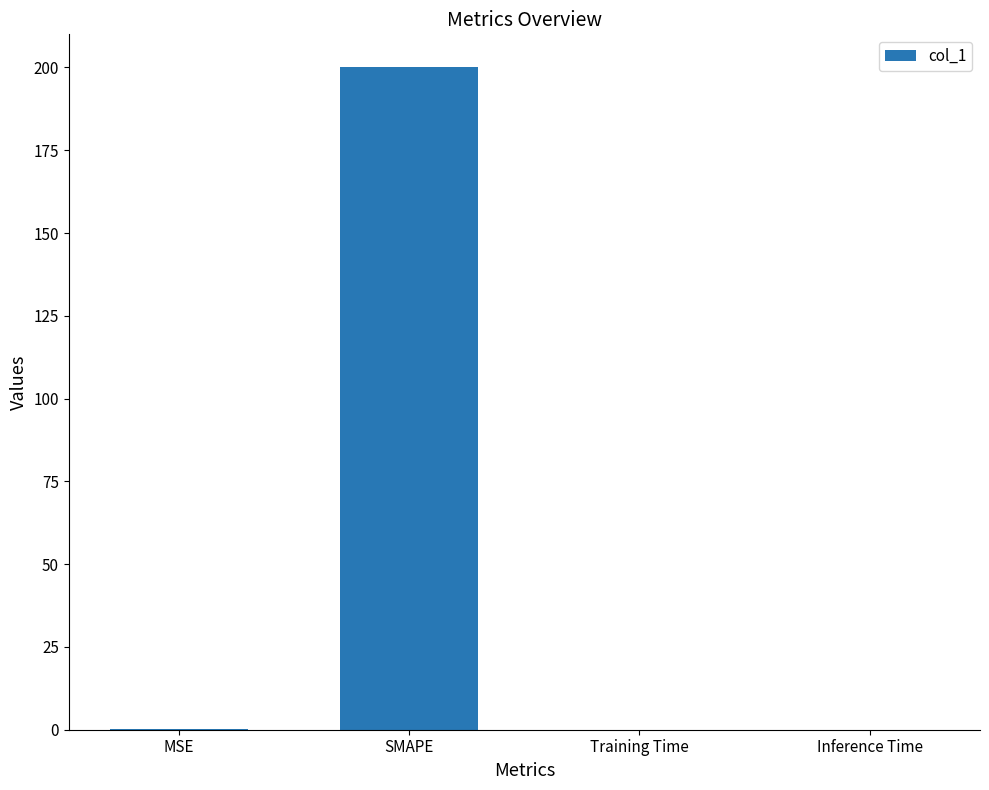

Which label corresponds to the largest value in the chart?

SMAPE